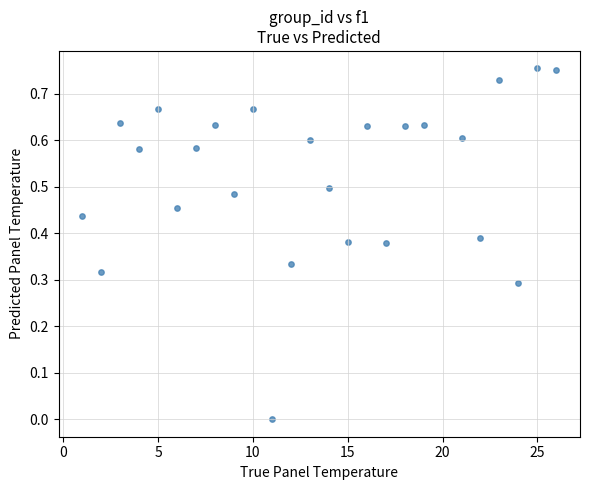

What is the range of X values (max minus min)?

25.0